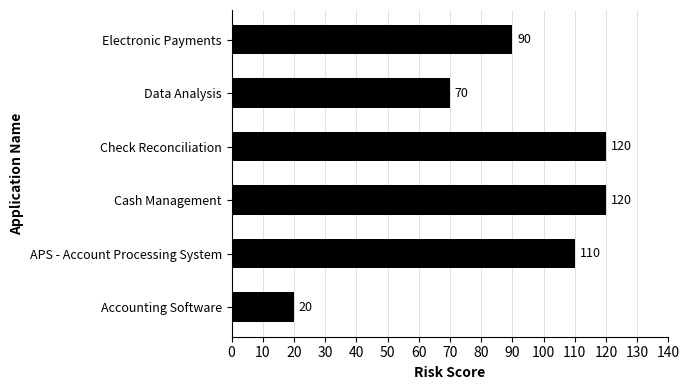

Approximately how many times larger is the value at Check Reconciliation compared to Cash Management?

1.0